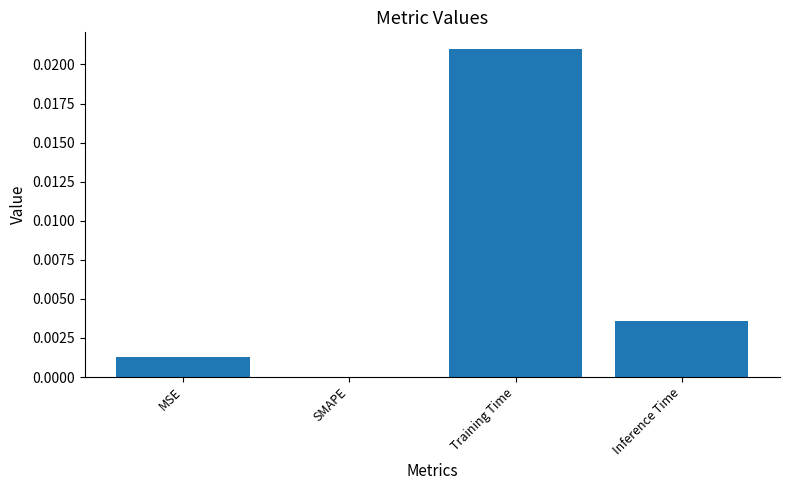

At which category does the chart reach its peak across all series?

Training Time